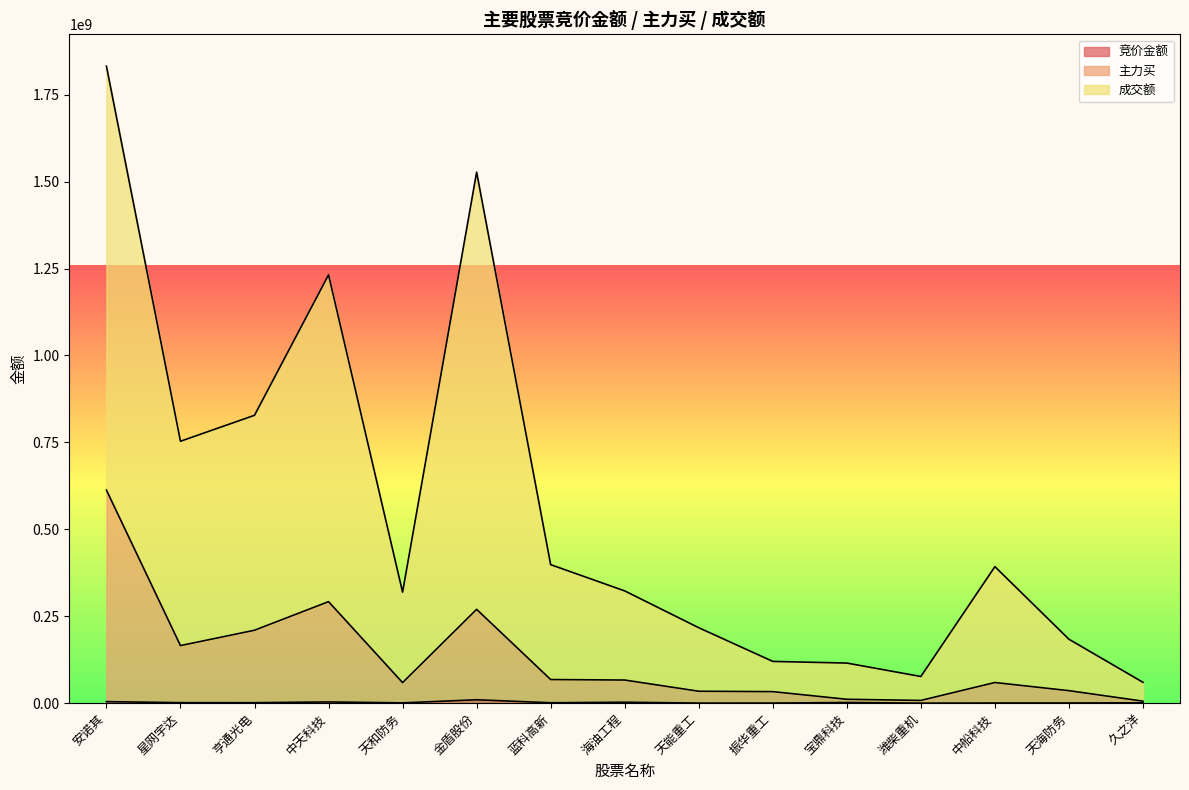

What is the minimum value shown in the chart?

81168